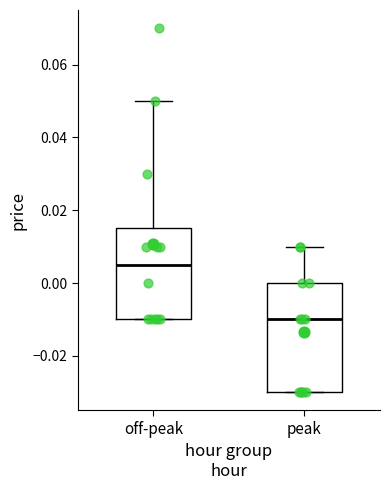

Which box is the tallest, from its lower edge to its upper edge?

peak